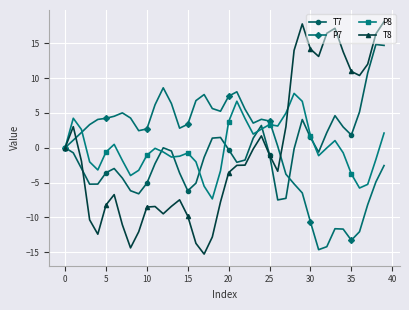

Which series has the largest range (max minus min)?

T8